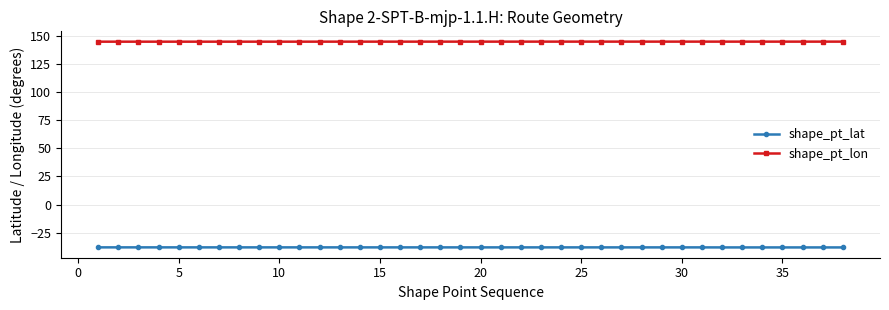

What are all the series names shown in the legend?

shape_pt_lat, shape_pt_lon